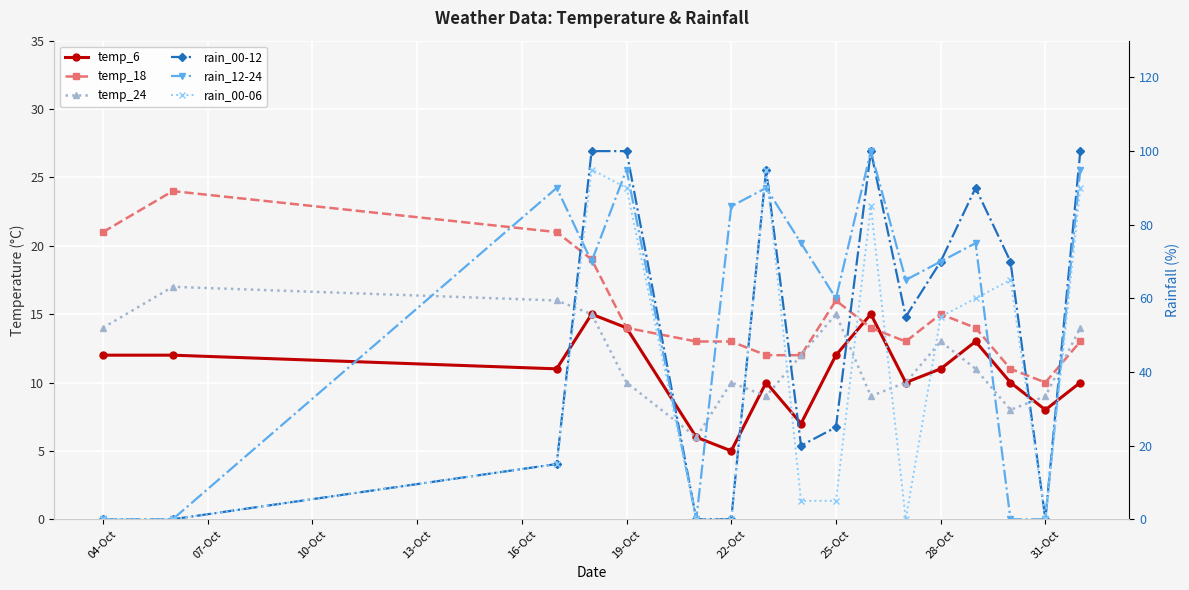

What is the label of the 2nd point from the left?

07-Oct